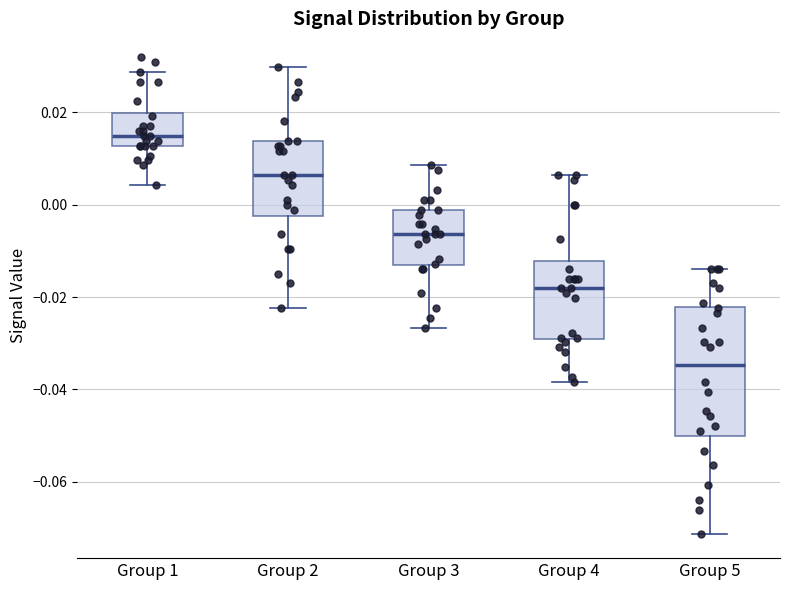

Reading left to right, transcribe this box plot: for each box, give where its median line is, the range the box spans, and where its two whiskers end, as read against the y-axis. The values are not printed on the chart, so give them approximately, as read against the axis.

Group 1: median 0.014, box 0.012 to 0.020, whiskers 0.004 to 0.028
Group 2: median 0.006, box -0.002 to 0.014, whiskers -0.022 to 0.030
Group 3: median -0.006, box -0.014 to -0.002, whiskers -0.026 to 0.008
Group 4: median -0.018, box -0.030 to -0.012, whiskers -0.038 to 0.006
Group 5: median -0.034, box -0.050 to -0.022, whiskers -0.072 to -0.014